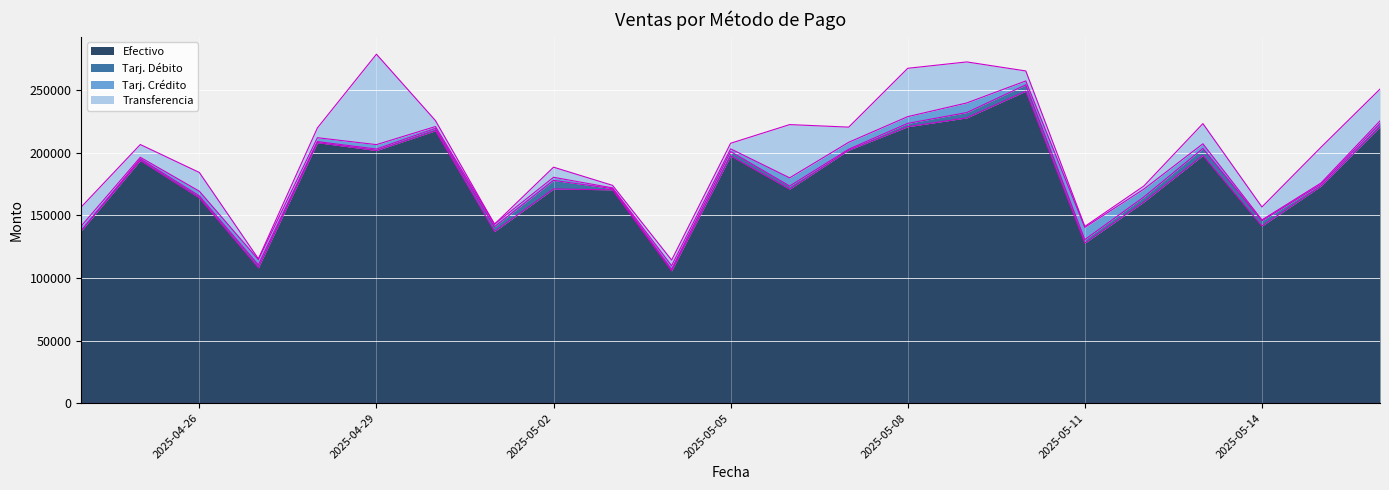

True or false: Tarj. Débito and Efectivo cross at least once.

False